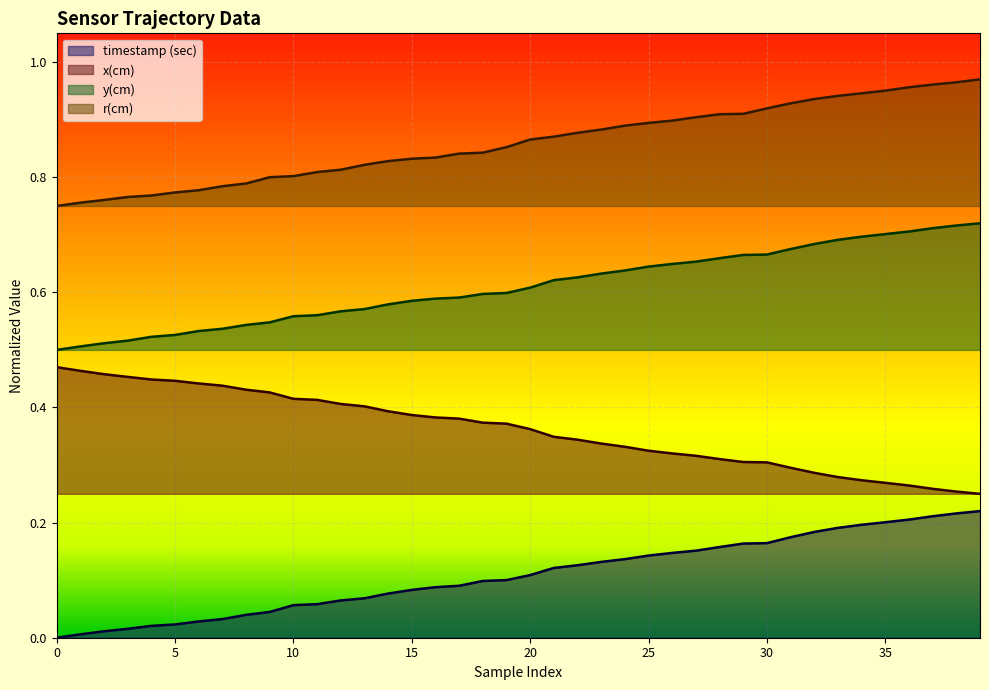

How many r(cm) values are between 0 and 1?

40